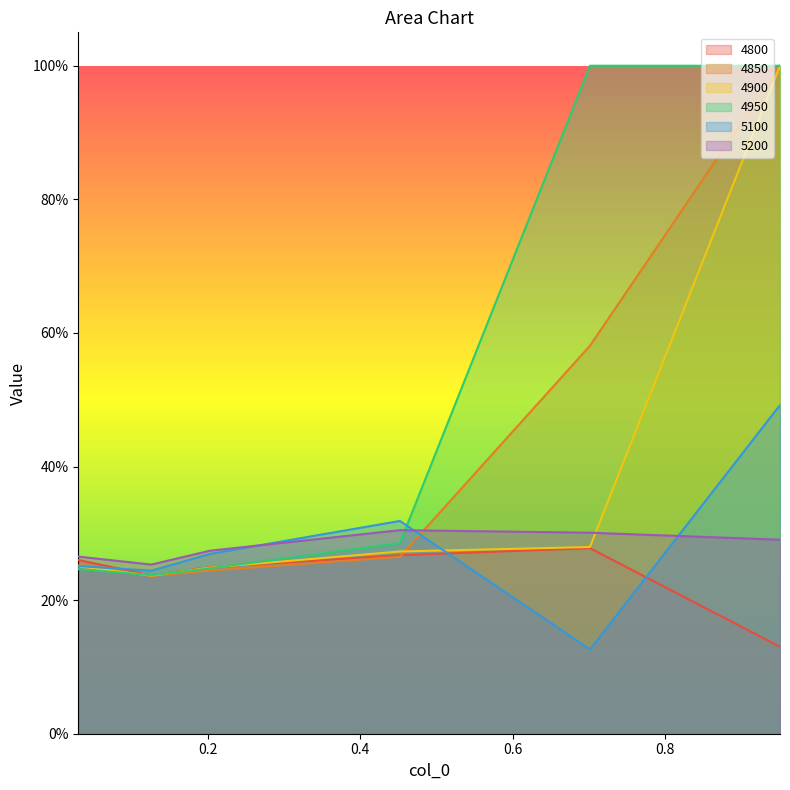

True or false: 5200 has a value of 0.3 at 0.2027397260273973.

True